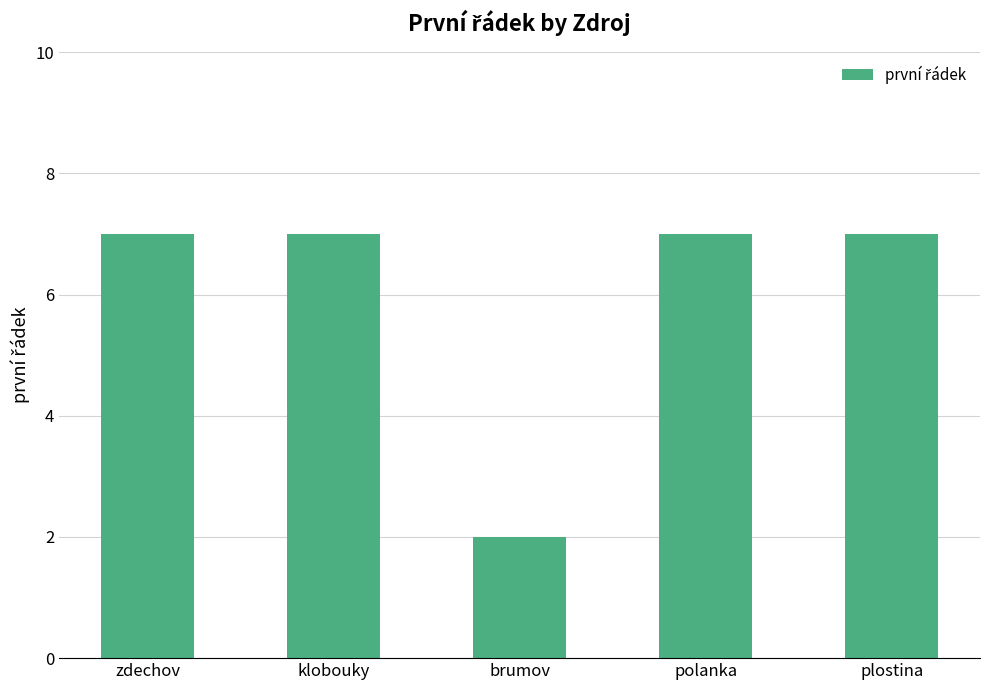

What is the label of the 2nd bar from the right?

polanka